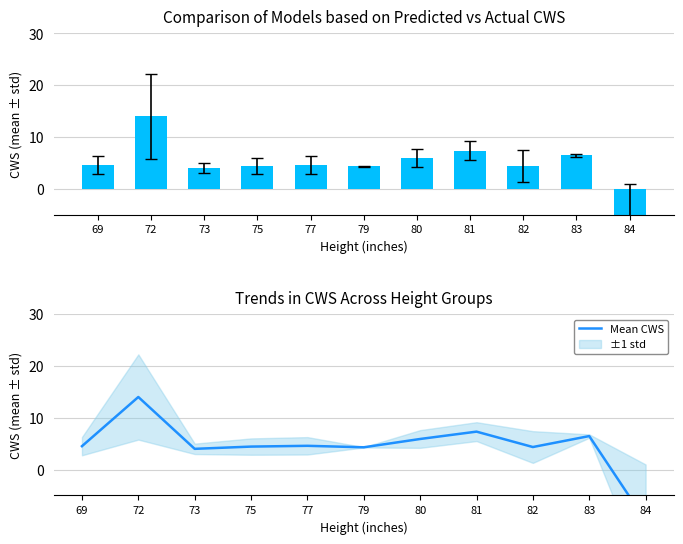

Is it true that the value at 79 is 7.2?

False